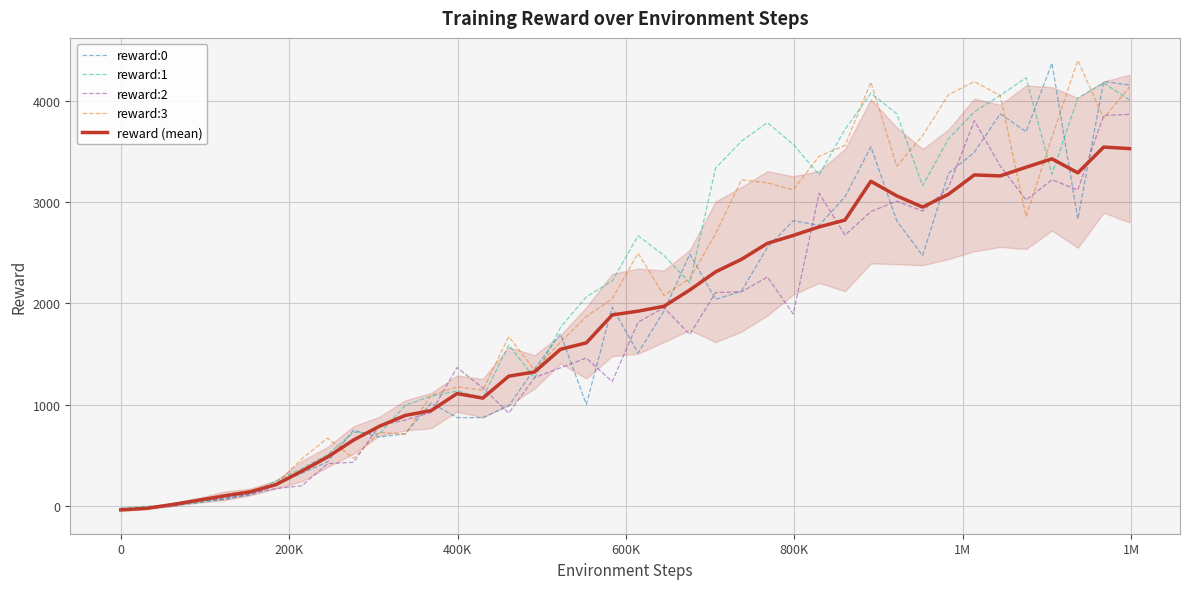

What is the maximum value for reward:2?

3863.7